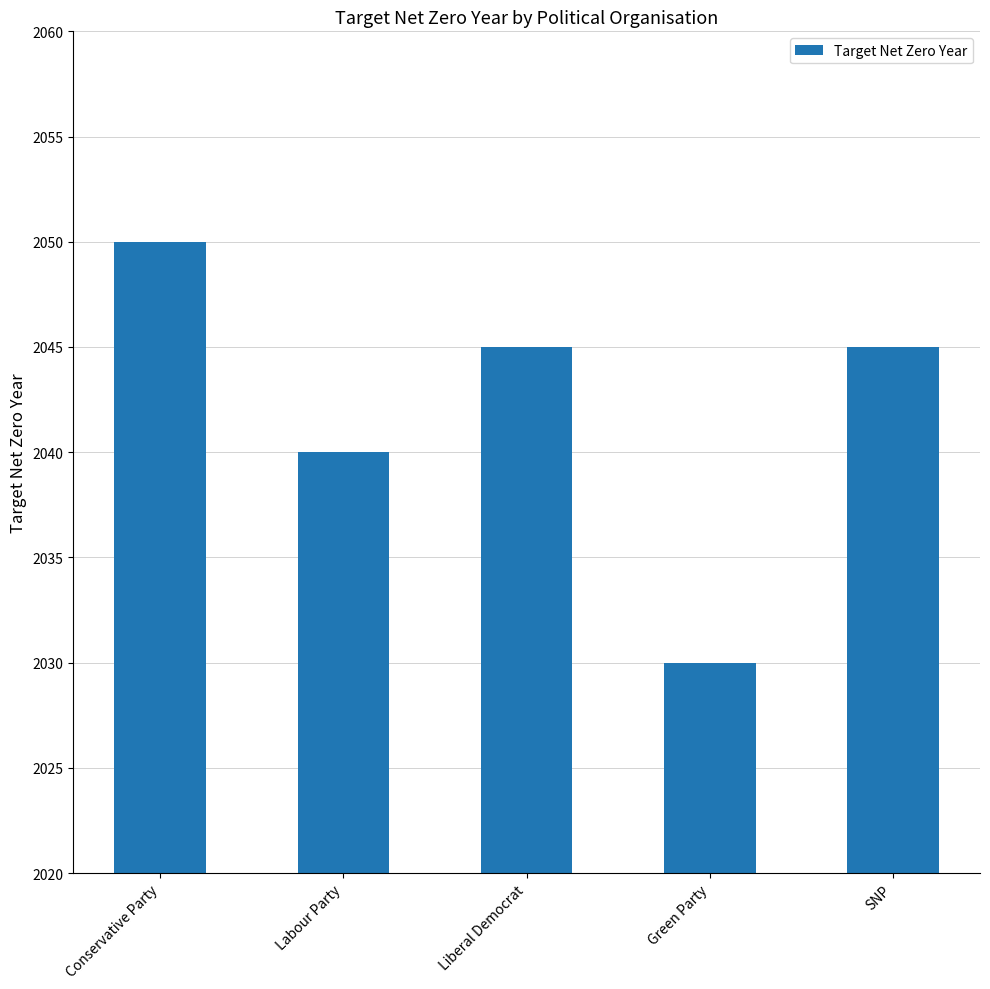

What is the sum of all values?

10210